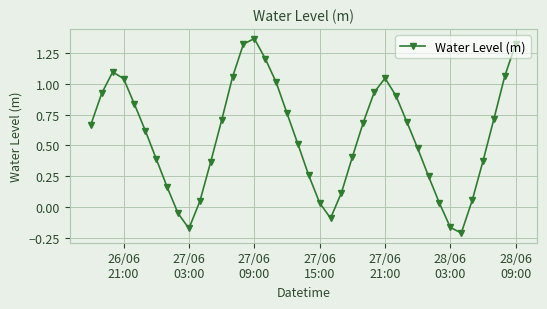

How many interior local valleys (lower than both neighbors) does the data have?

3